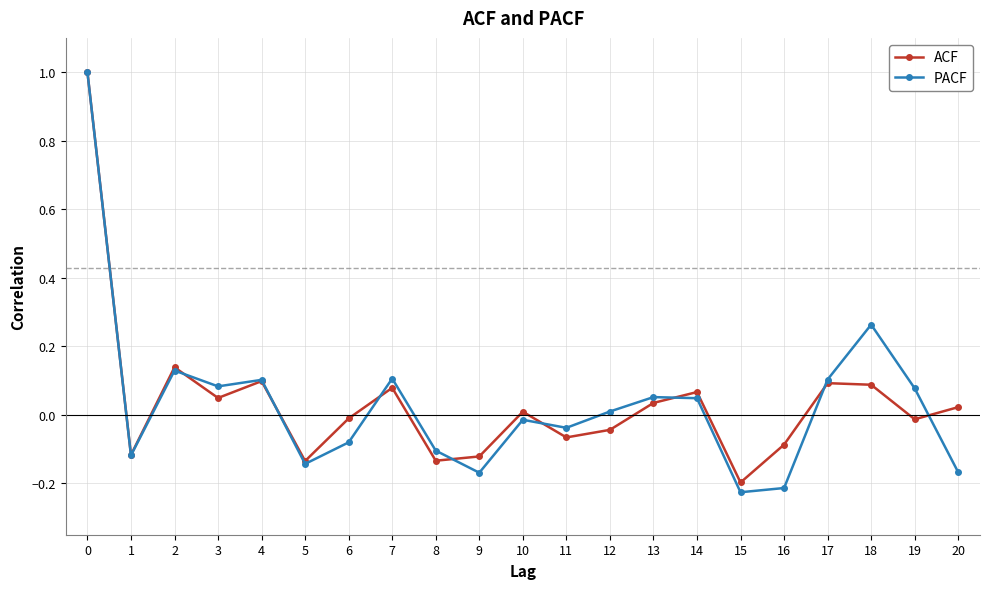

What is the greatest value displayed?

1.0